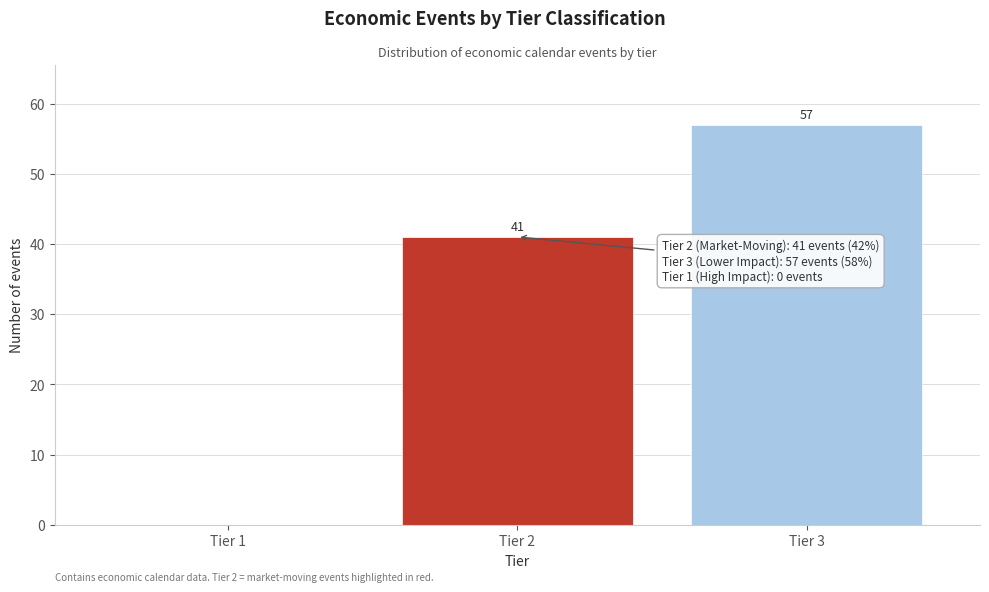

Reading left to right, transcribe all the data shown in this chart.

Tier 1=0	Tier 2=41	Tier 3=57